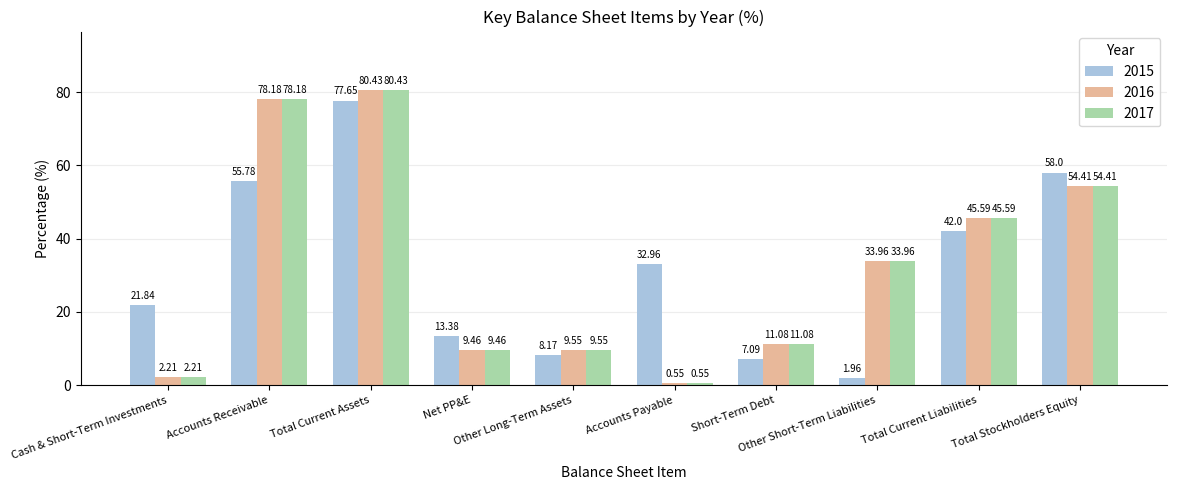

At how many categories does at least one series exceed 13?

8